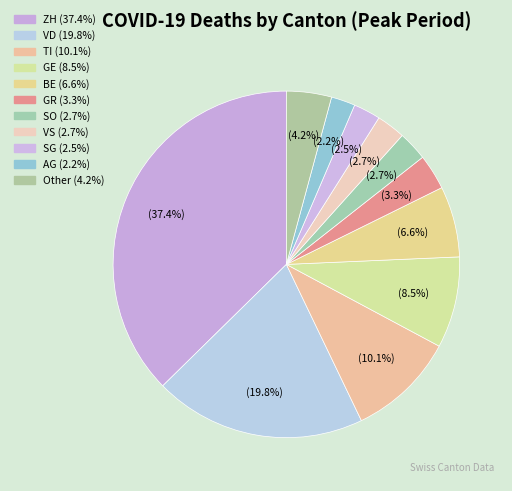

How many slices are in this pie chart?

11